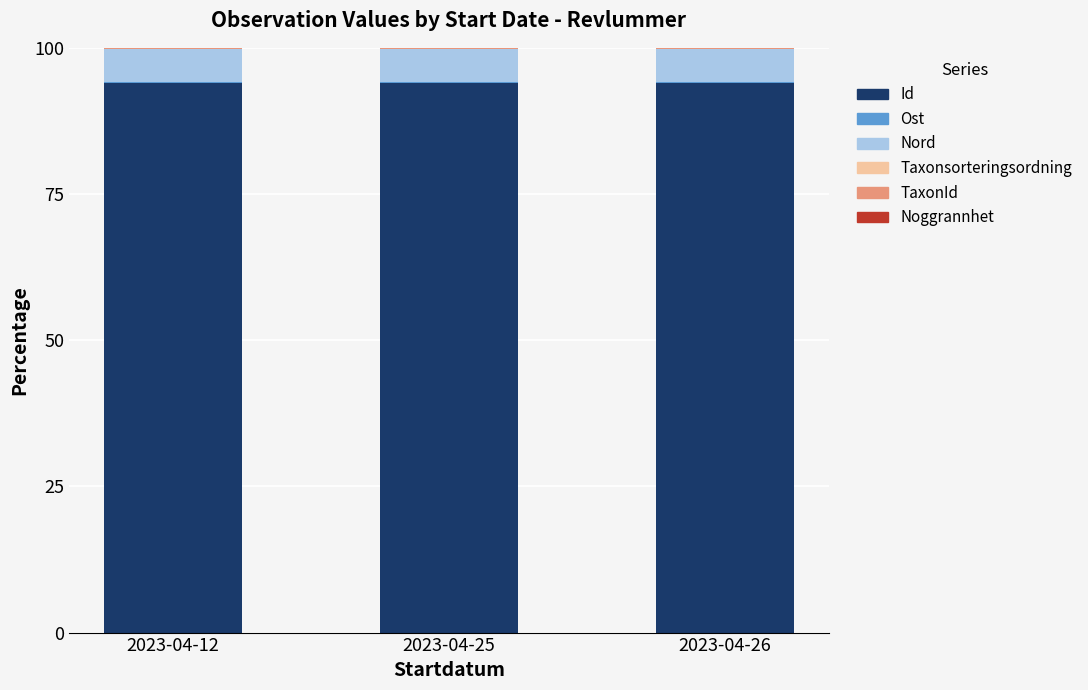

What is the maximum value for Id?

93.9